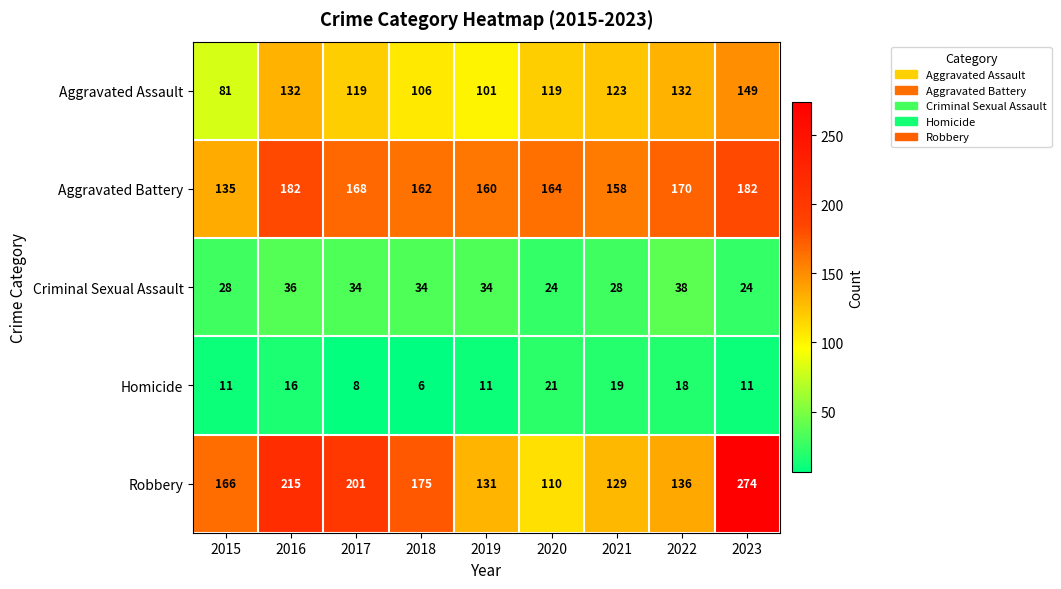

What is the sum of all Aggravated Assault values?

1062